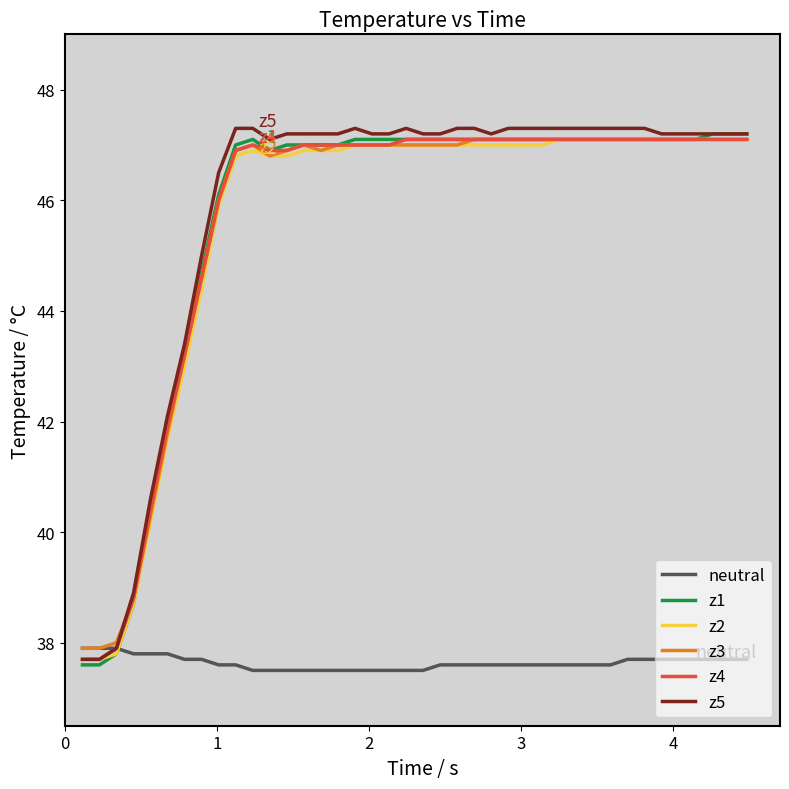

What is the maximum value shown in the chart?

47.3